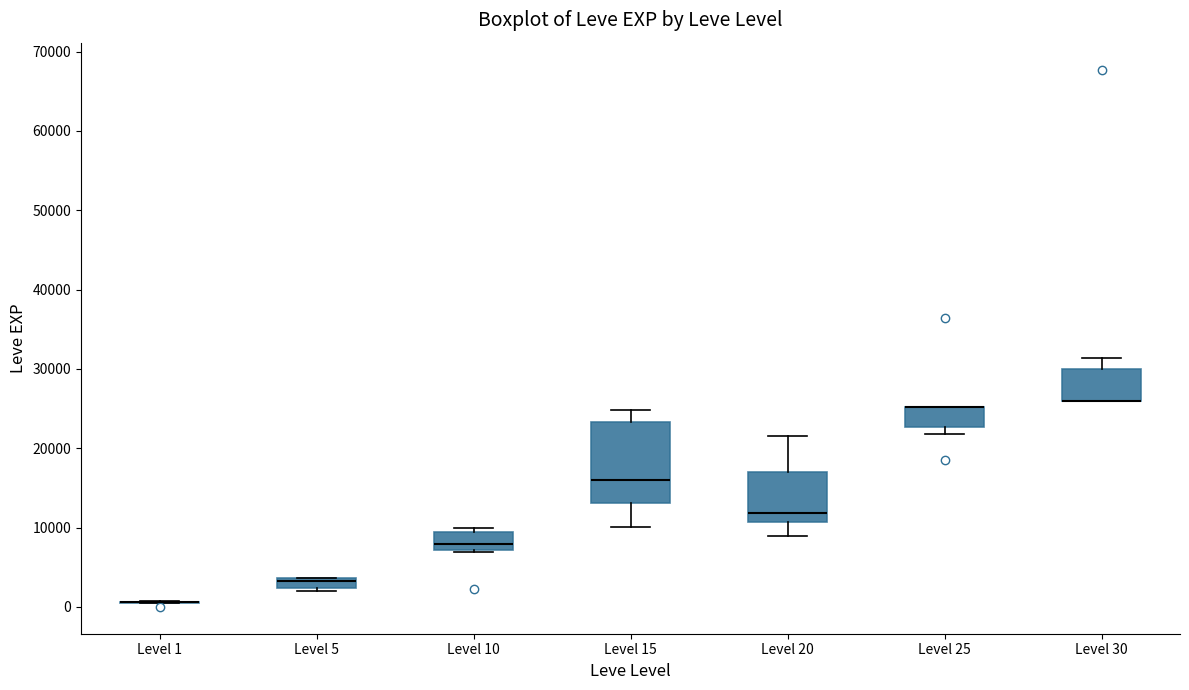

Which box is the tallest, from its lower edge to its upper edge?

Level 15